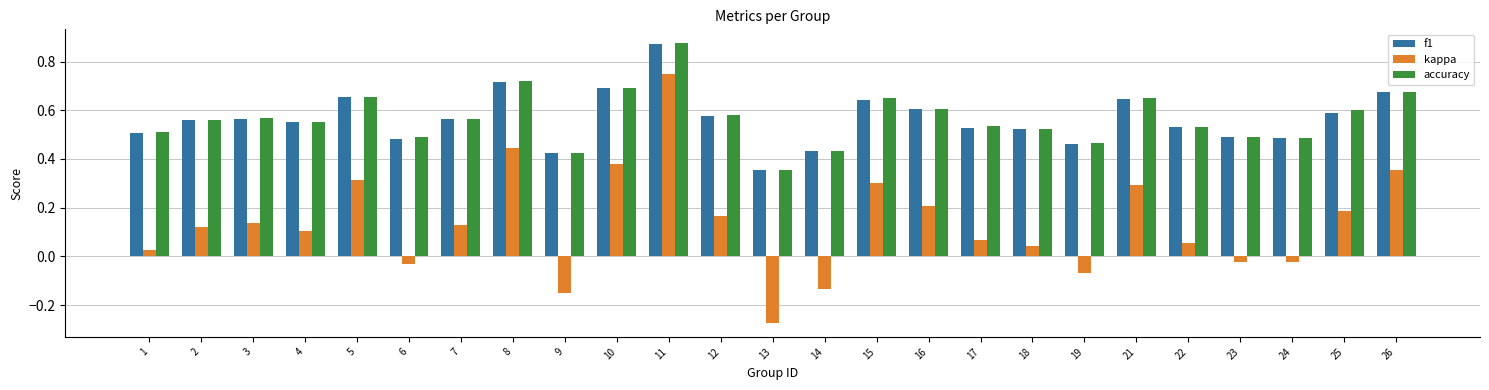

Is it true that f1 equals 0.8 at 3?

False